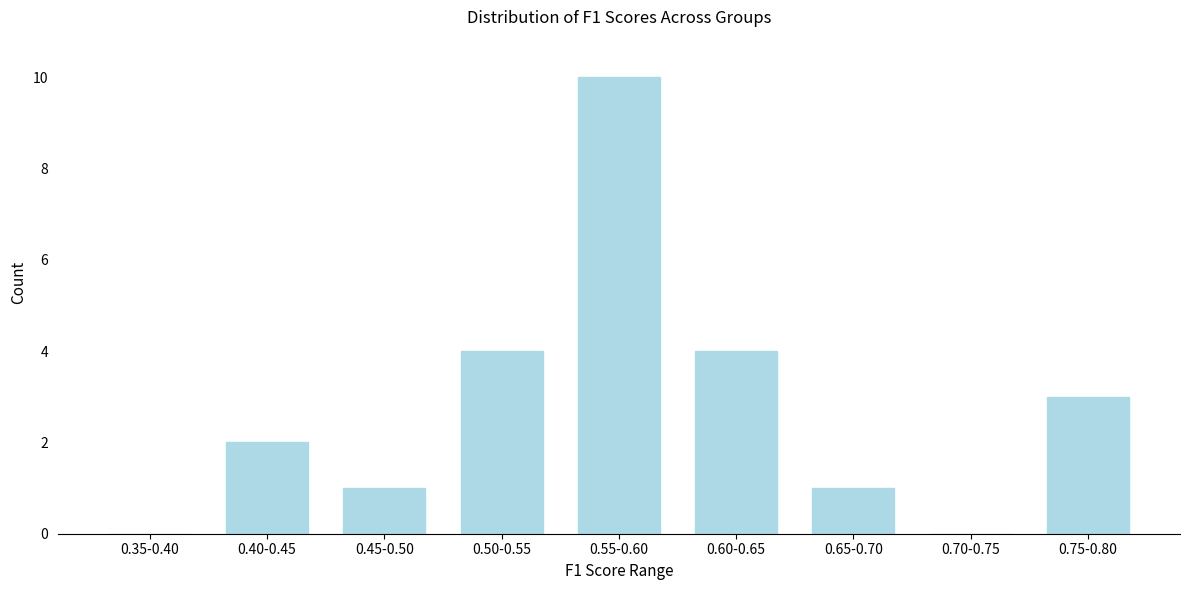

Reading right to left, extract all data points from this chart.

0.75-0.80=3	0.70-0.75=0	0.65-0.70=1	0.60-0.65=4	0.55-0.60=10	0.50-0.55=4	0.45-0.50=1	0.40-0.45=2	0.35-0.40=0